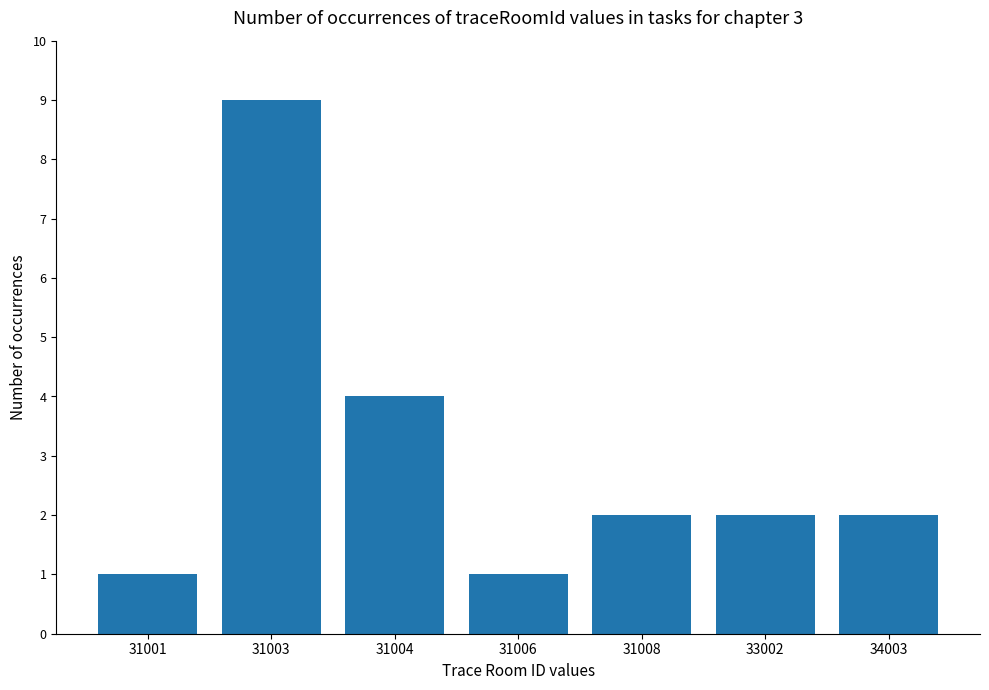

What is the greatest value displayed?

9